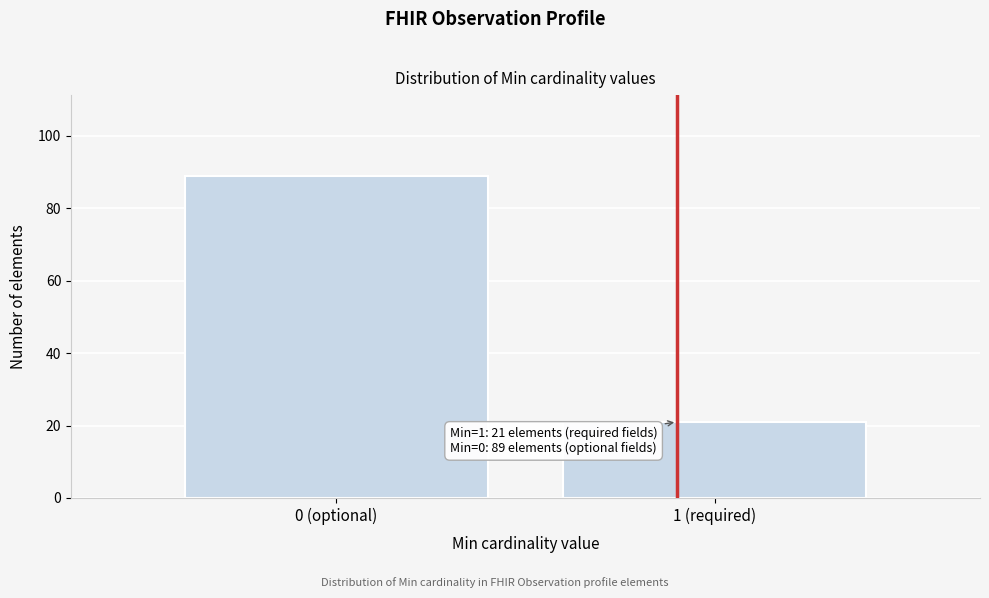

Reading right to left, transcribe all the data shown in this chart.

21	89